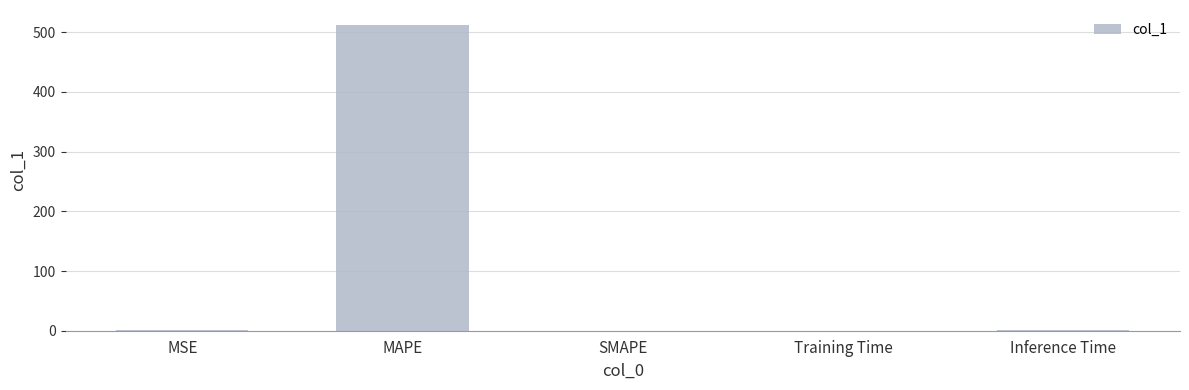

What is the change in value from MAPE to SMAPE?

-511.7